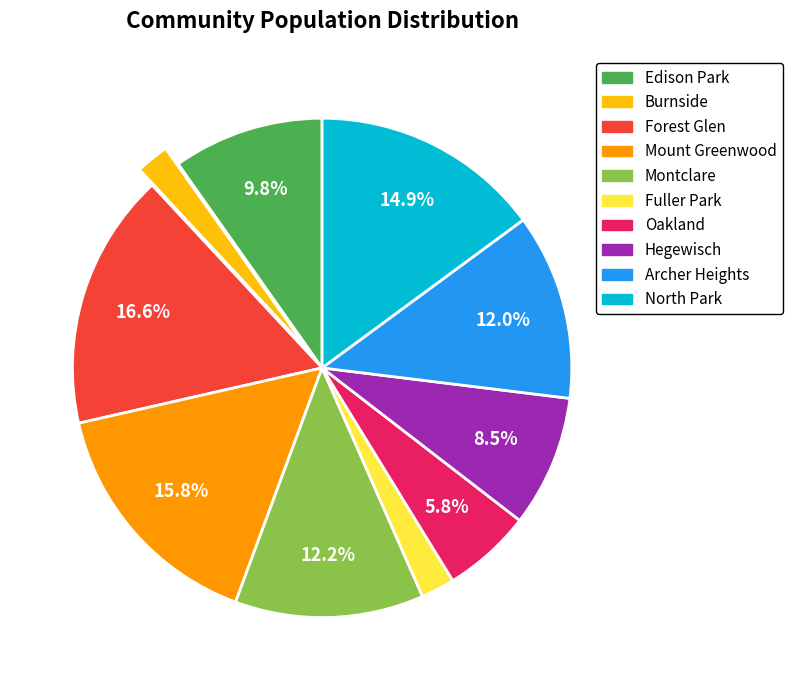

Between Forest Glen and Fuller Park, which is larger?

Forest Glen